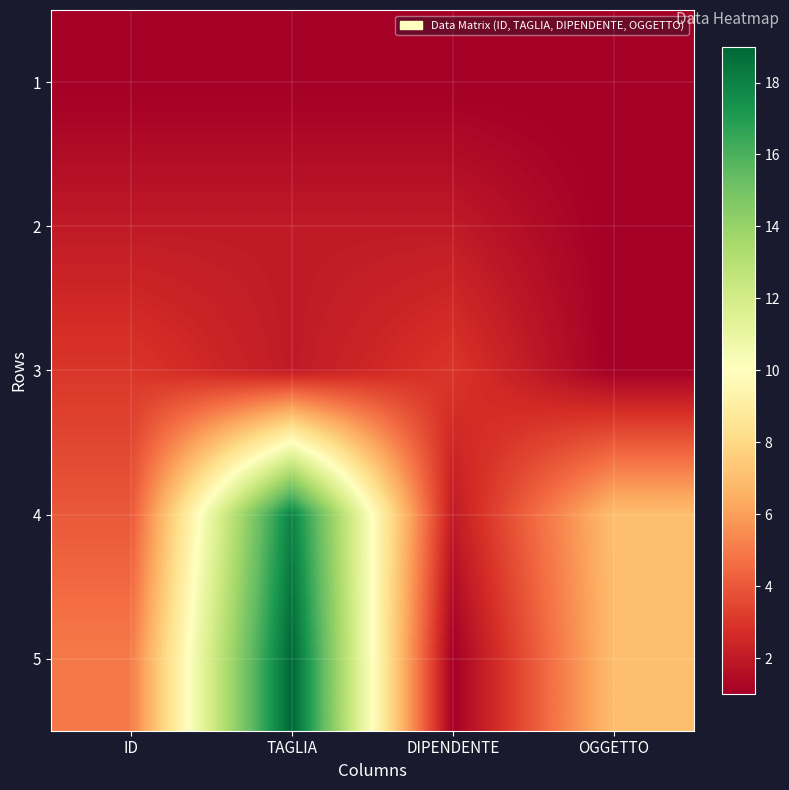

At how many categories does at least one series exceed 7?

1